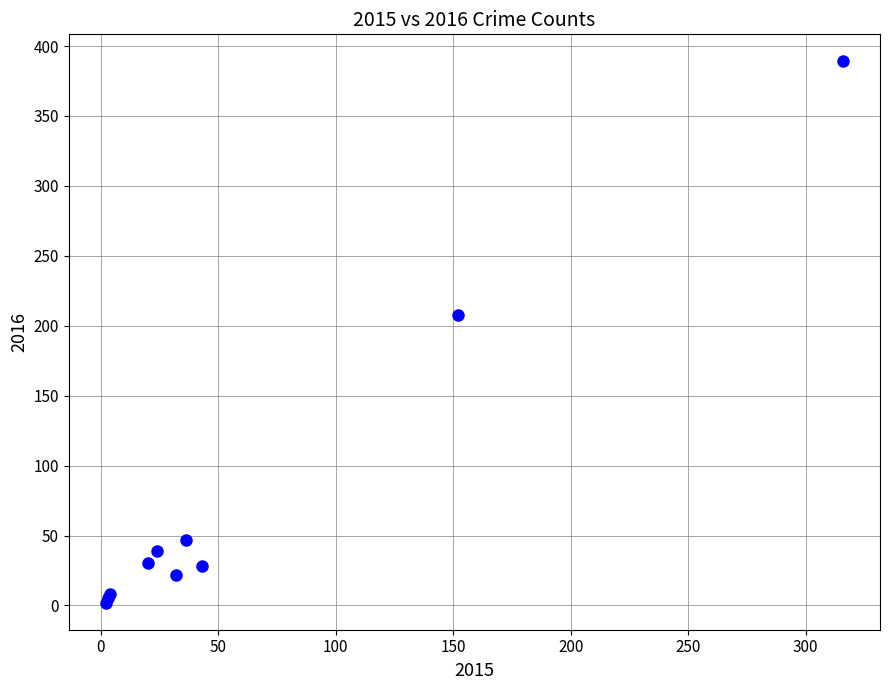

What Y value in the scatter plot is closest to 195?

208